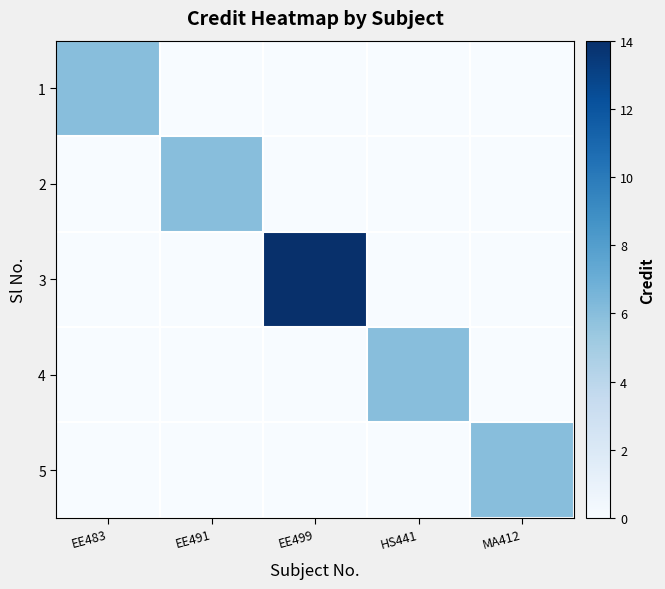

Reading right to left, list all the values displayed in this chart.

1: MA412=0	HS441=0	EE499=0	EE491=0	EE483=6
2: MA412=0	HS441=0	EE499=0	EE491=6	EE483=0
3: MA412=0	HS441=0	EE499=14	EE491=0	EE483=0
4: MA412=0	HS441=6	EE499=0	EE491=0	EE483=0
5: MA412=6	HS441=0	EE499=0	EE491=0	EE483=0